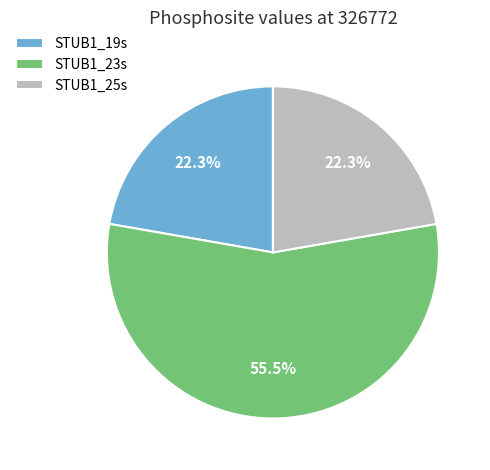

To the nearest percent, what is the average slice percentage?

33%